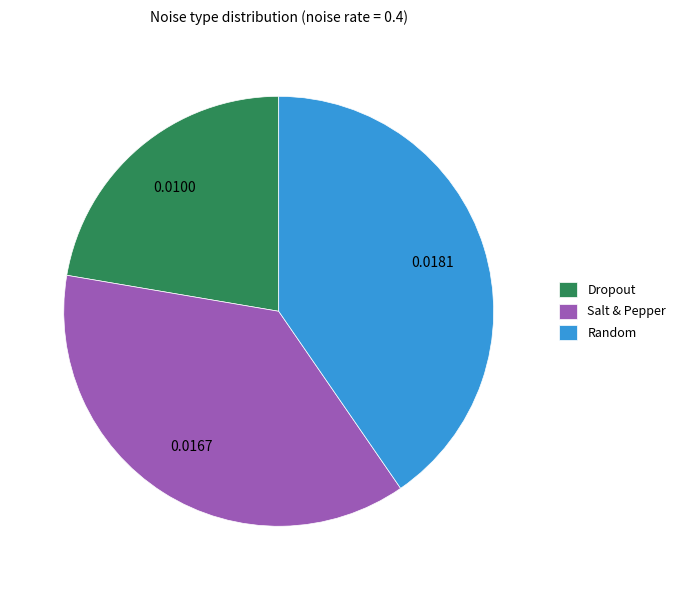

Is there a majority slice in this chart?

No